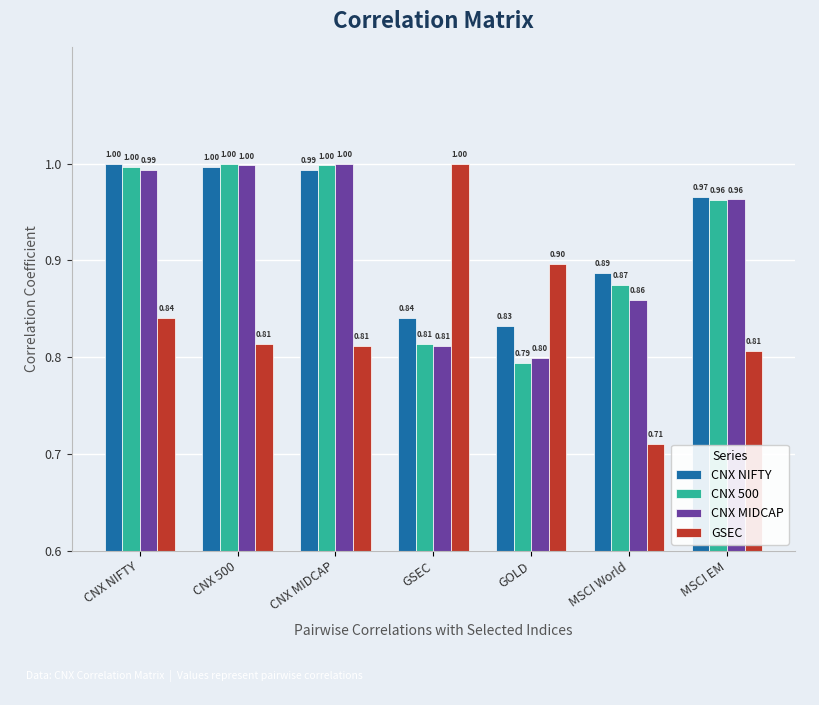

What is the value of the CNX 500 bar at the 4th from the left?

0.8